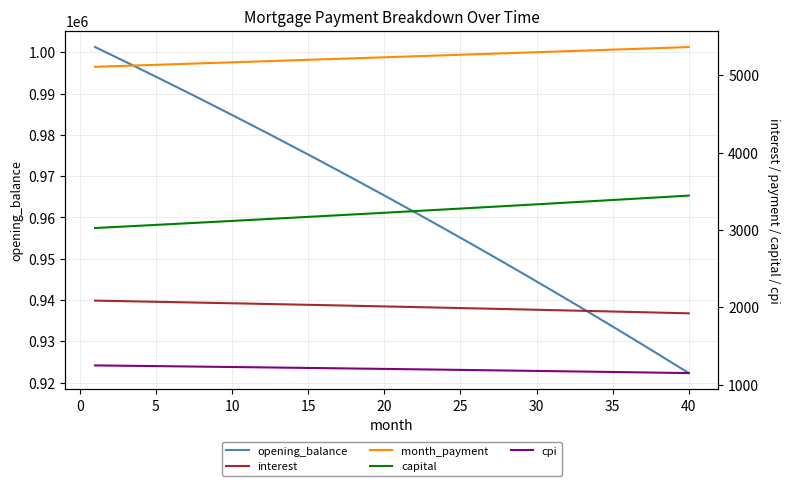

List the series in order of their peak value, lowest first.

cpi, interest, capital, month_payment, opening_balance